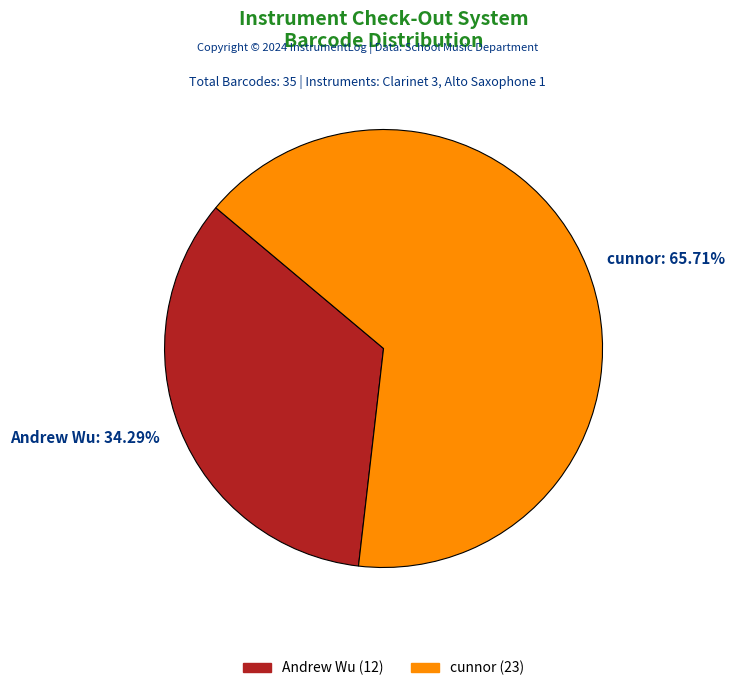

To the nearest percent, what percentage of the pie is Andrew Wu?

34%